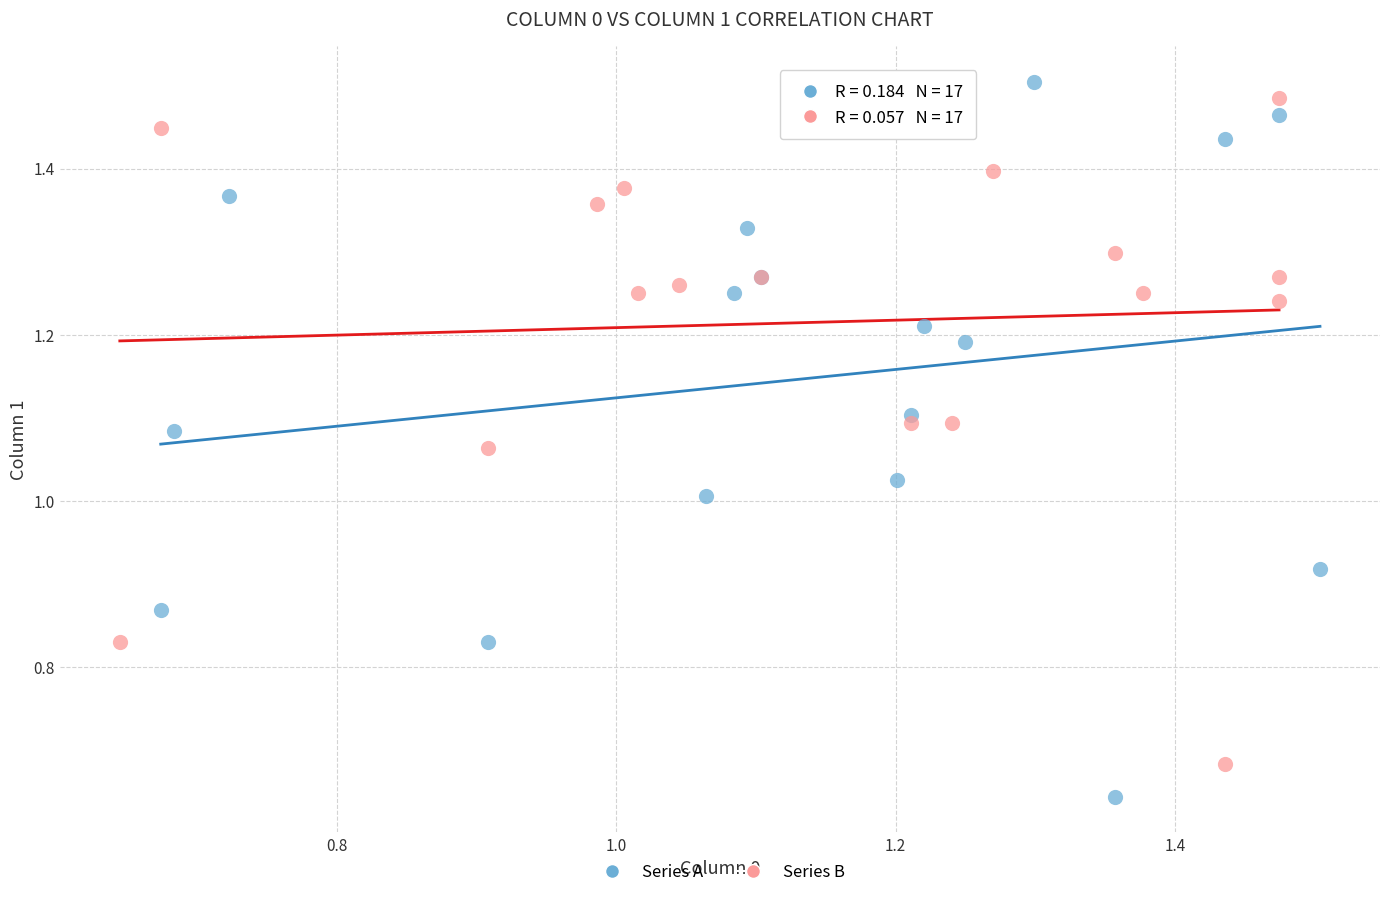

Which series has the widest spread of Y values?

Series A